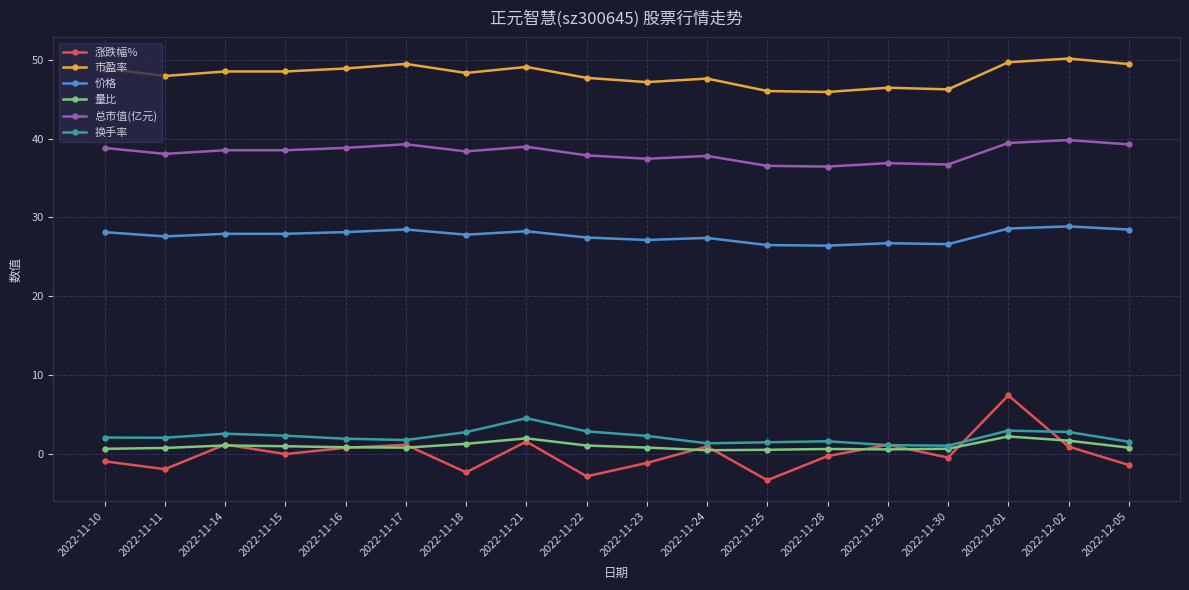

Where does the 价格 series first go above 27?

2022-11-10